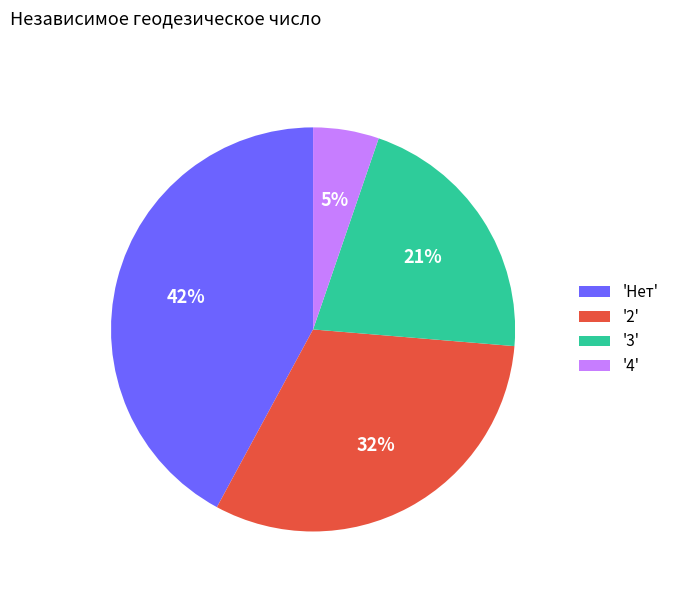

Combined, do '3' and 'Нет' account for over 50%?

Yes